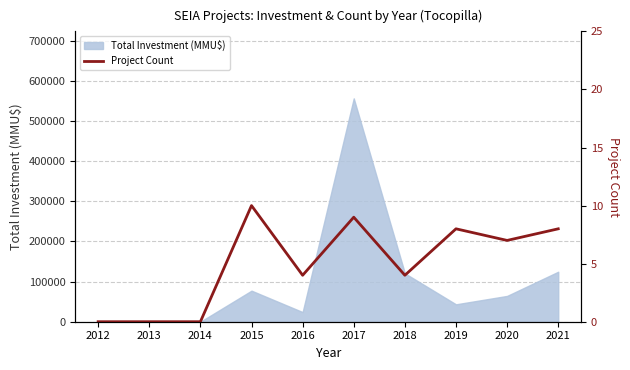

Reading left to right, transcribe all the data shown in this chart.

0	0	0	10	4	9	4	8	7	8